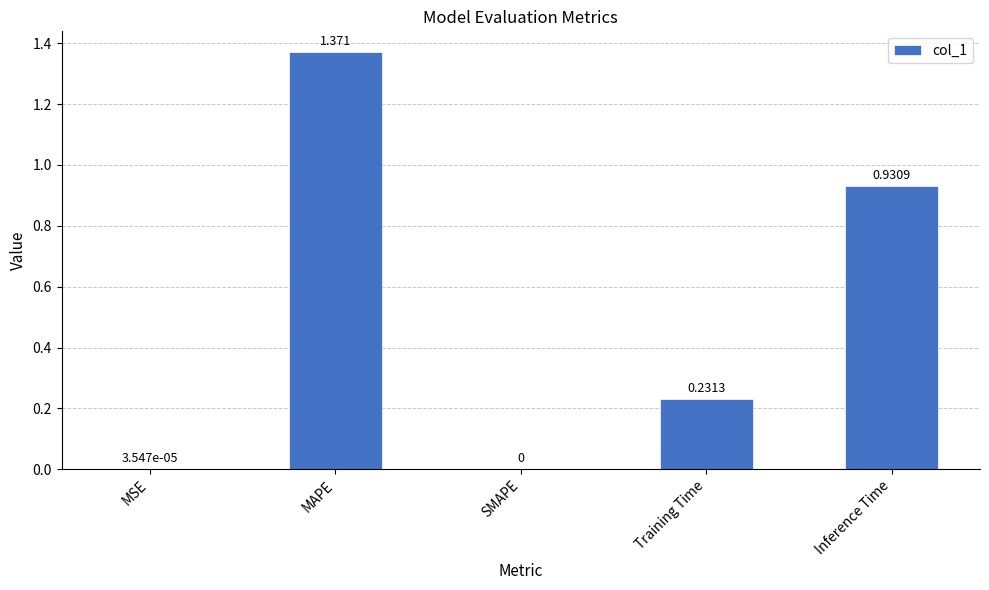

How many categories are shown in the chart?

5